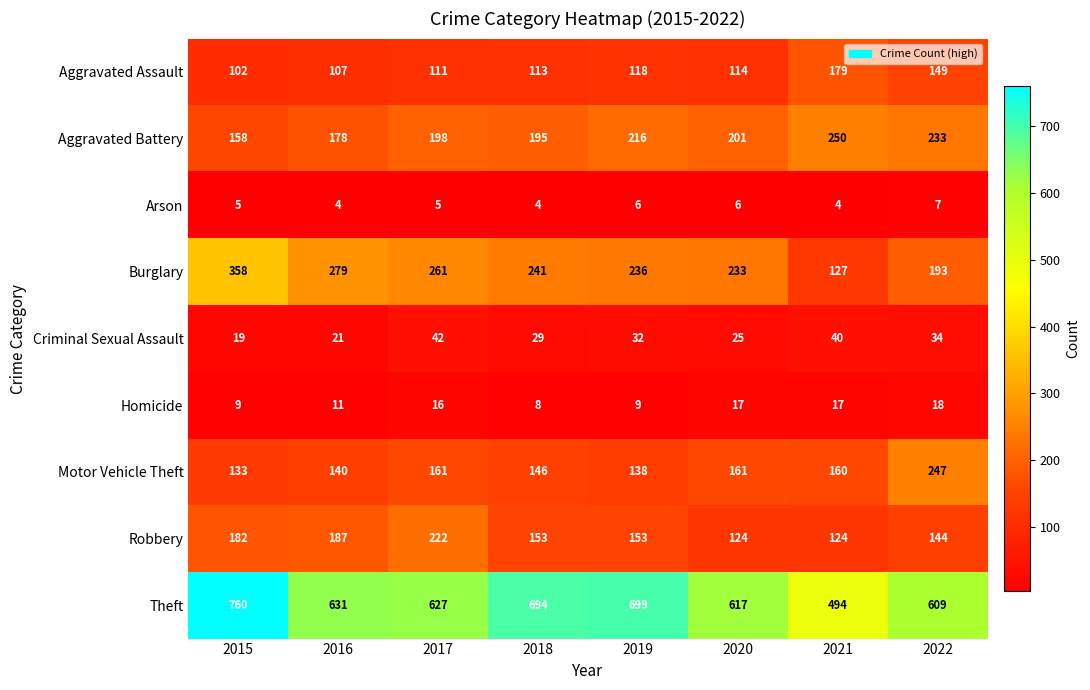

The value of Motor Vehicle Theft at 2022 is 247. True or false?

True